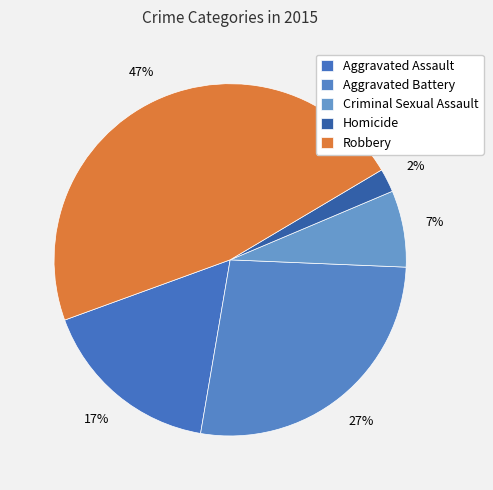

True or false: Aggravated Battery accounts for 27% of the total.

True